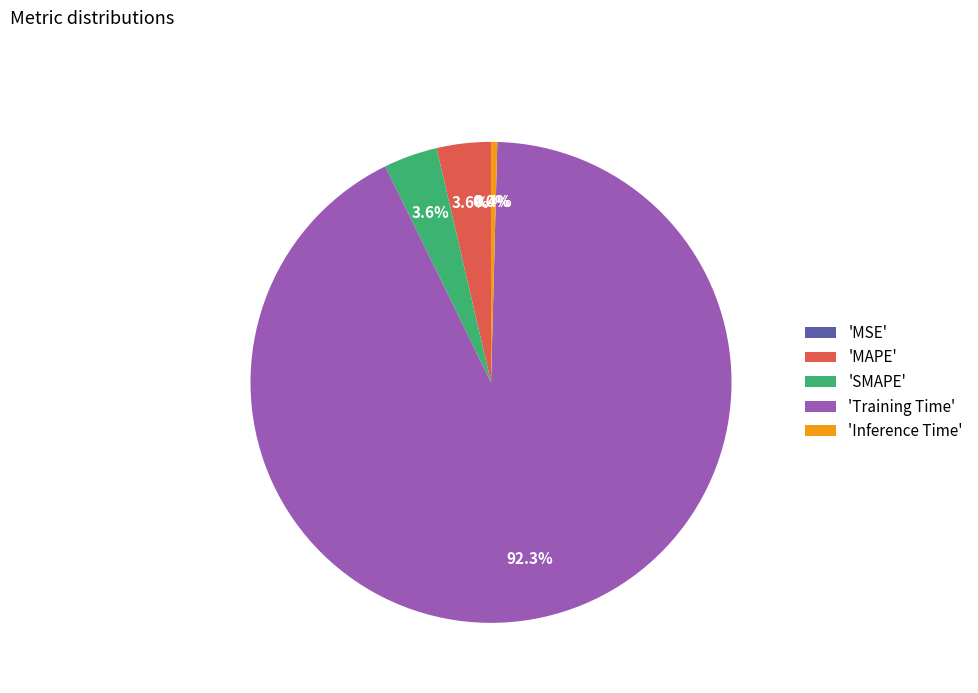

Does 'Inference Time' represent more than half of the total?

No